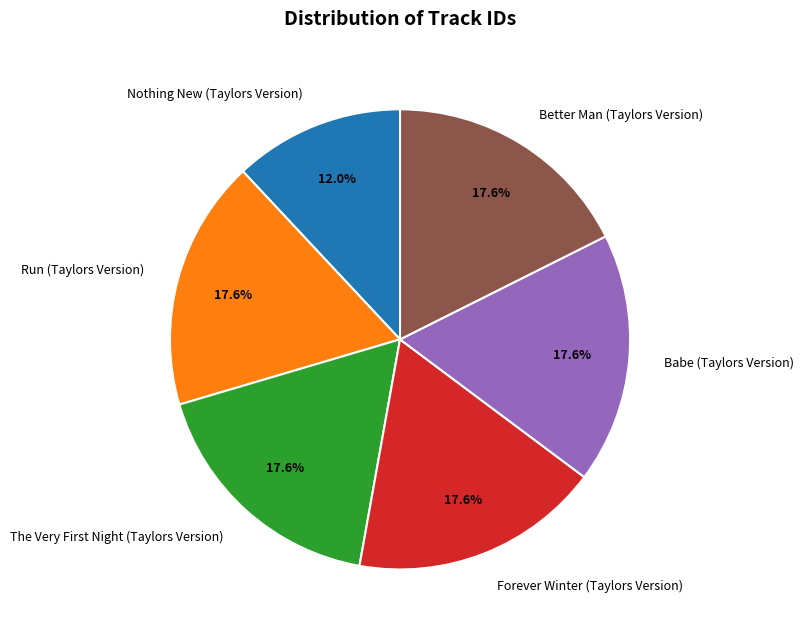

What is the smallest slice in the pie chart?

Nothing New (Taylors Version)